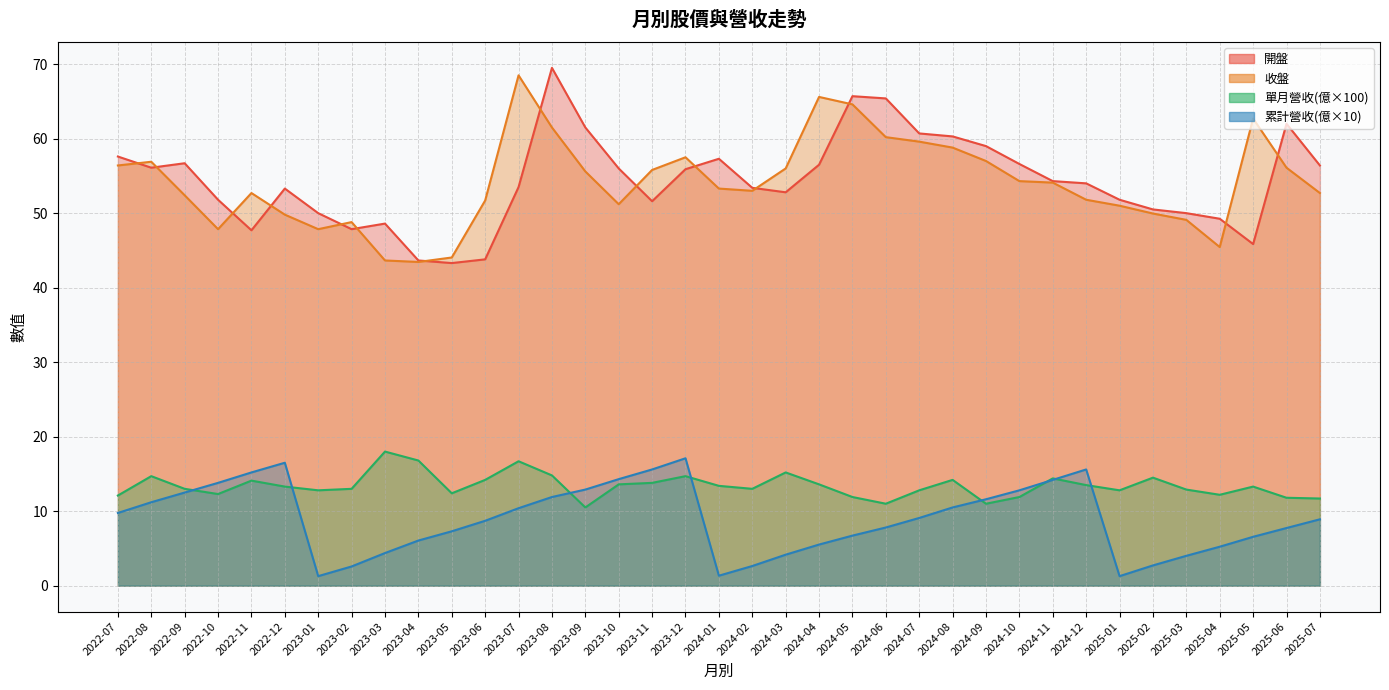

True or false: 收盤 and 累計營收(億) cross at least once.

False